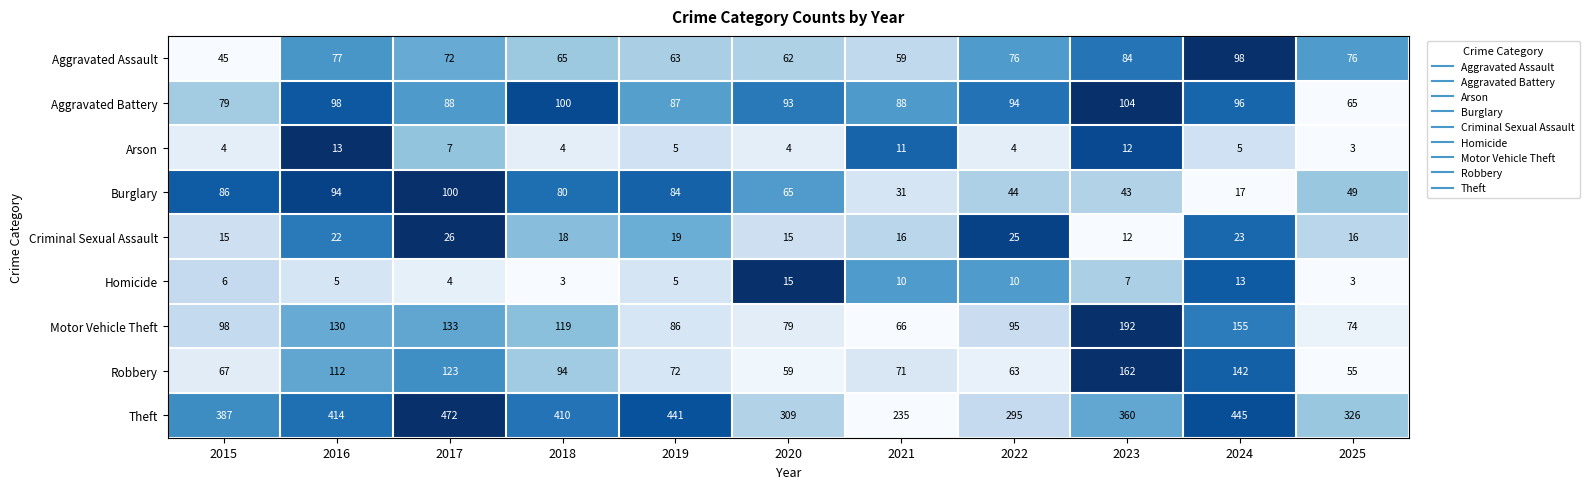

What is the smallest value displayed?

3